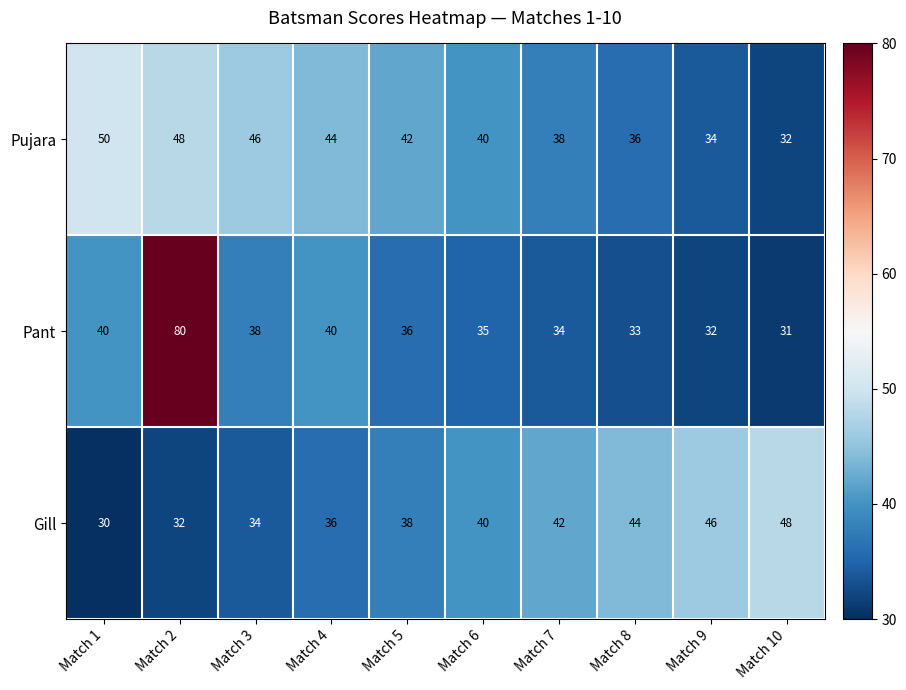

Is it true that Pujara equals 17 at Match 4?

False